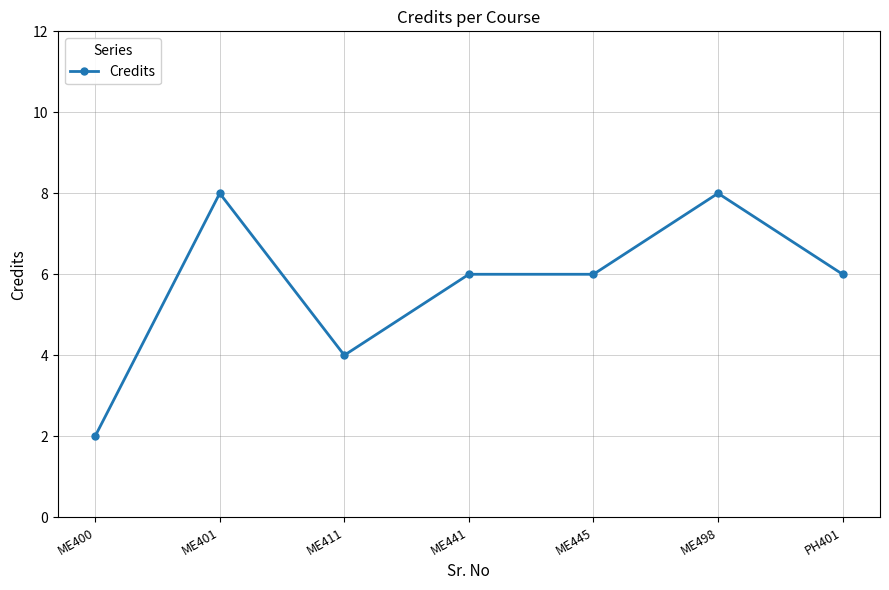

Reading right to left, list all the values displayed in this chart.

PH401=6	ME498=8	ME445=6	ME441=6	ME411=4	ME401=8	ME400=2